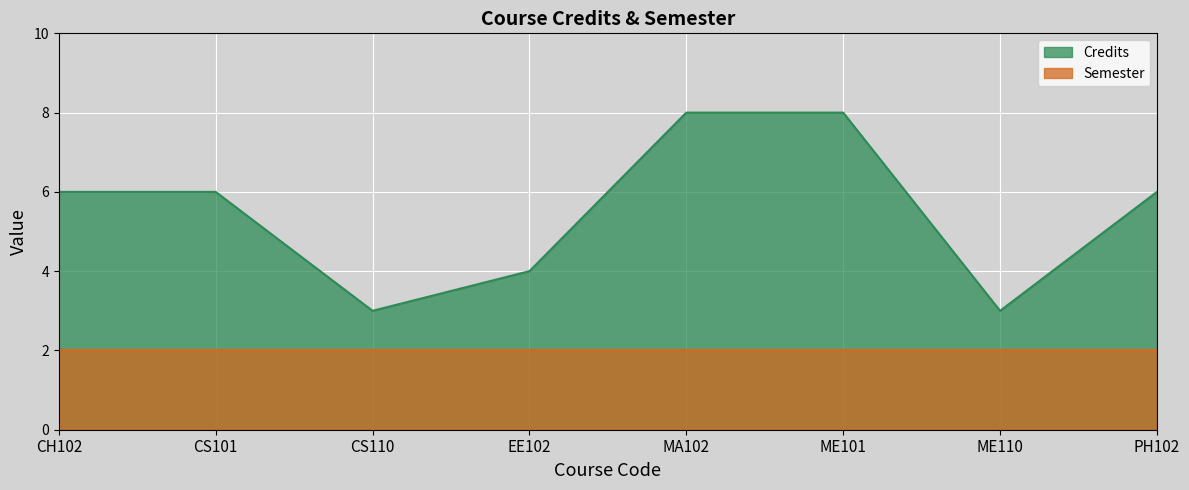

Is it true that the value at MA102 is 8?

True